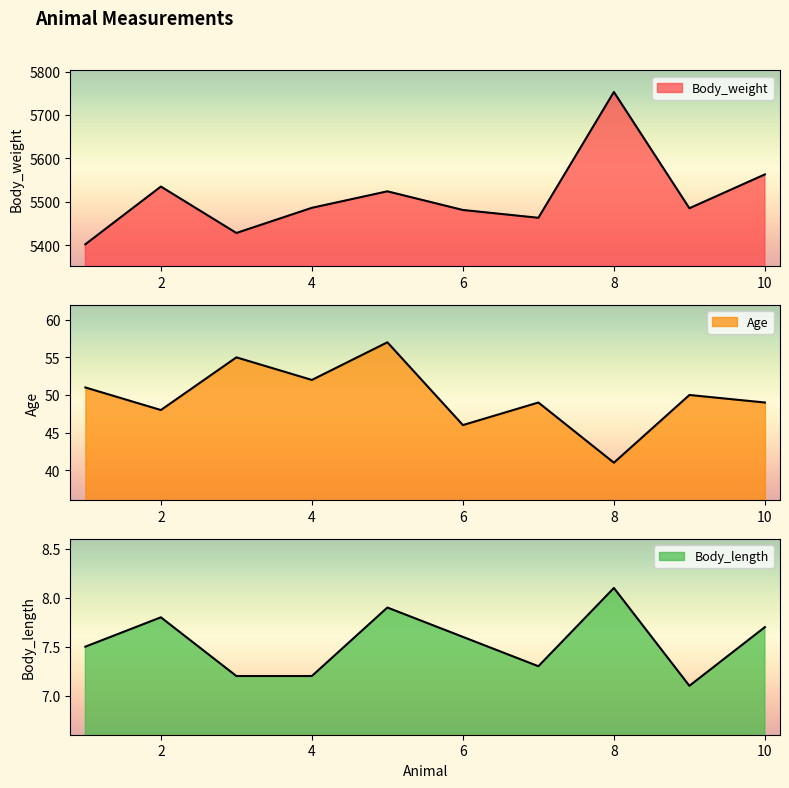

At which category does the chart reach its minimum across all series?

9